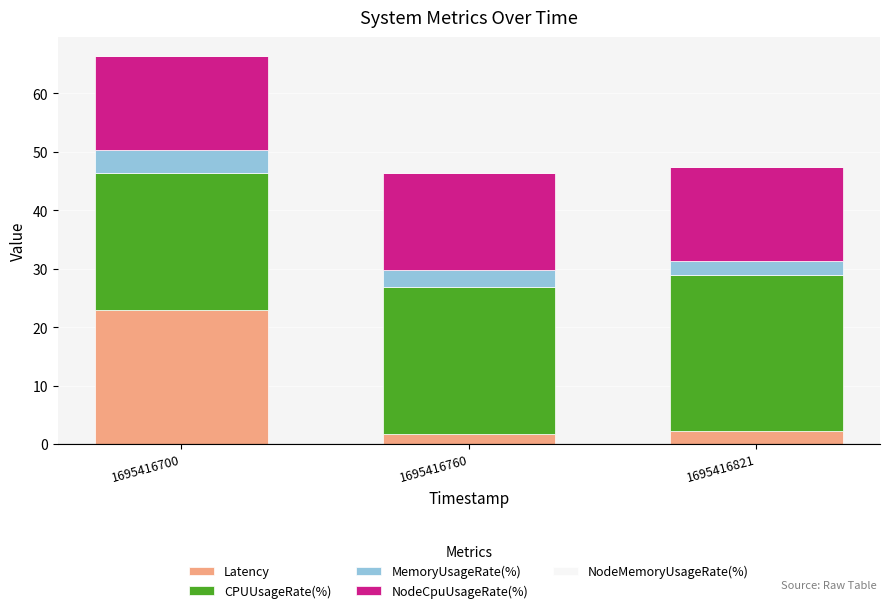

Is it true that Latency equals 1.7 at 1695416760?

True